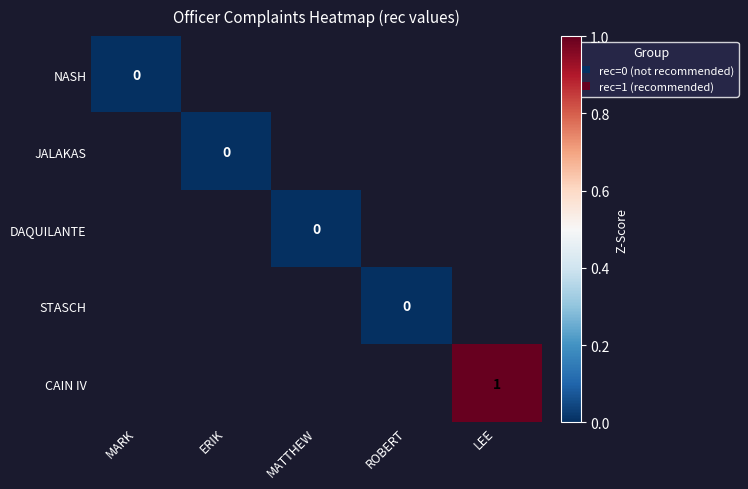

The CAIN IV series shows 1 at LEE. True or false?

True